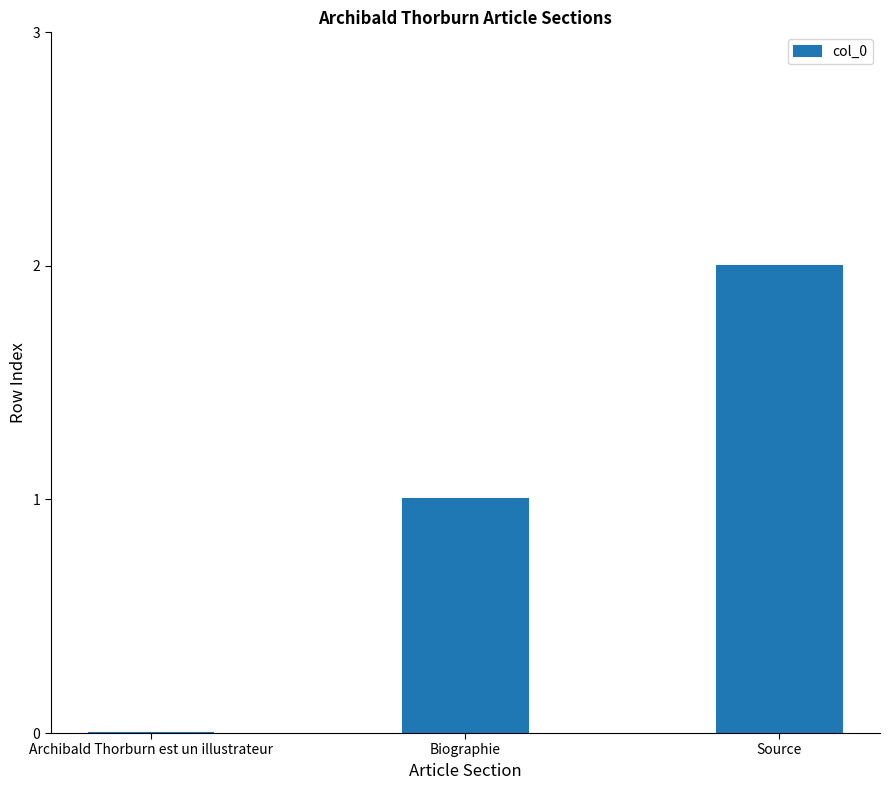

Which label corresponds to the largest value in the chart?

Source